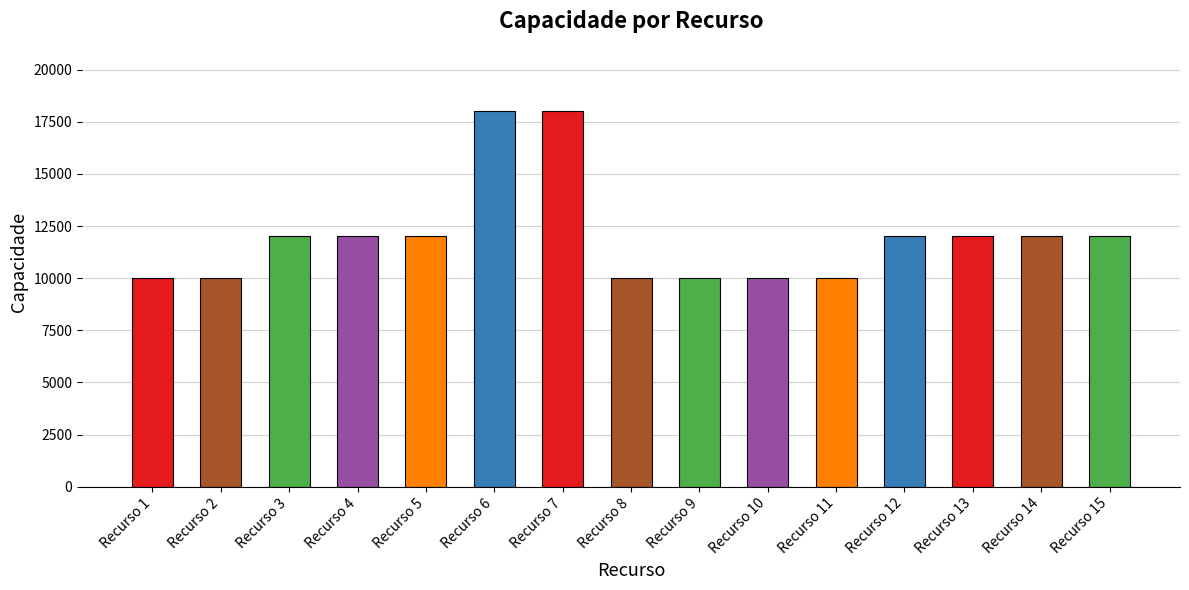

What value does the data have at Recurso 7?

18000